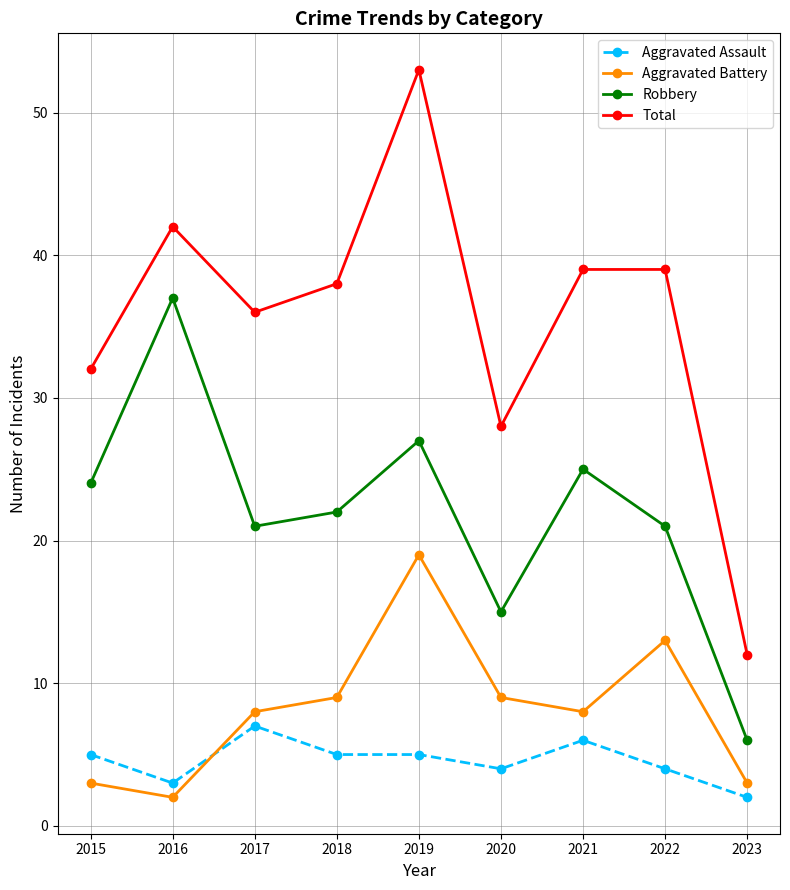

Where is the first local minimum for Aggravated Assault?

2016